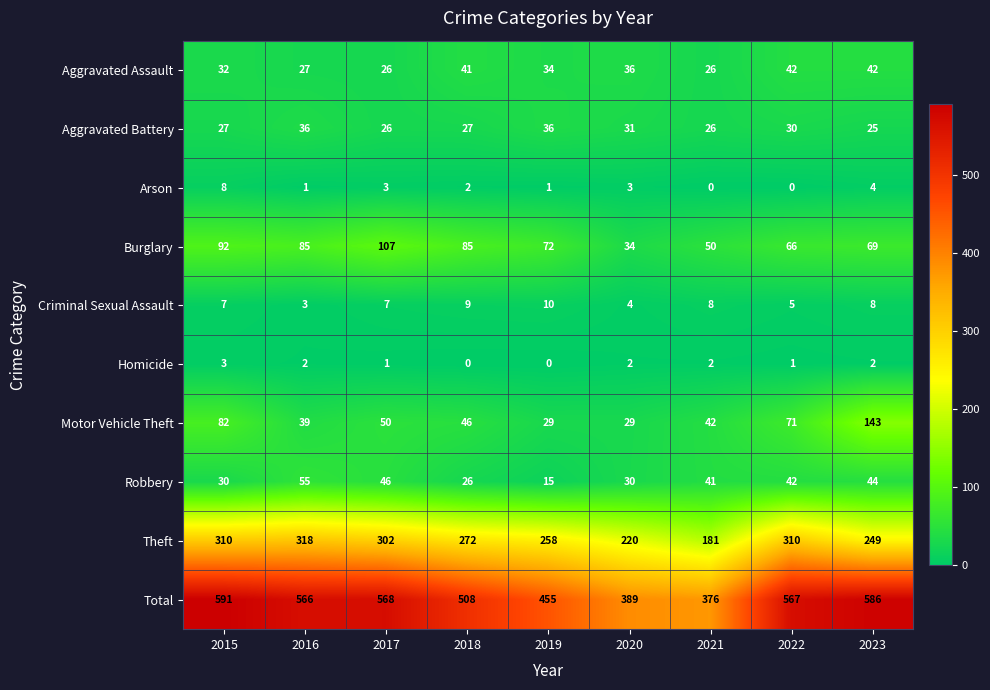

At which category does the chart reach its peak across all series?

2015